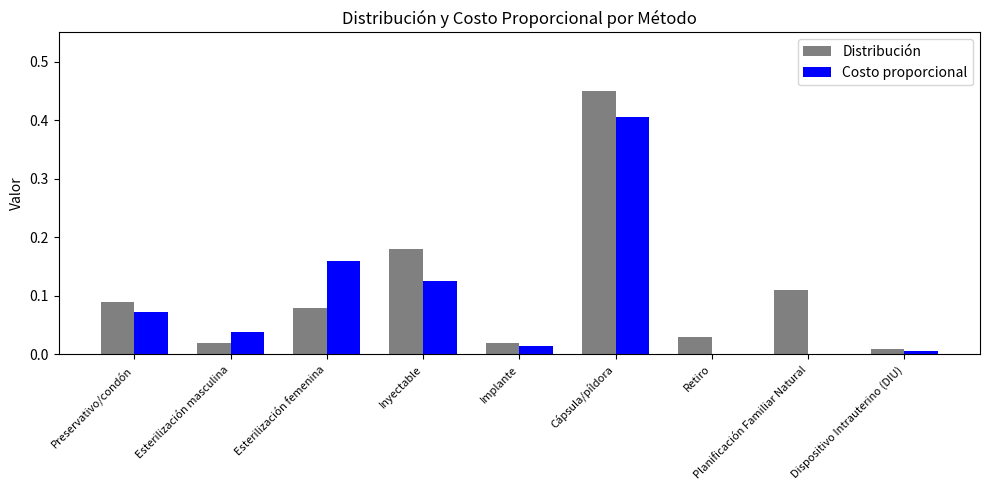

Read the Costo proporcional value at Cápsula/píldora.

0.4